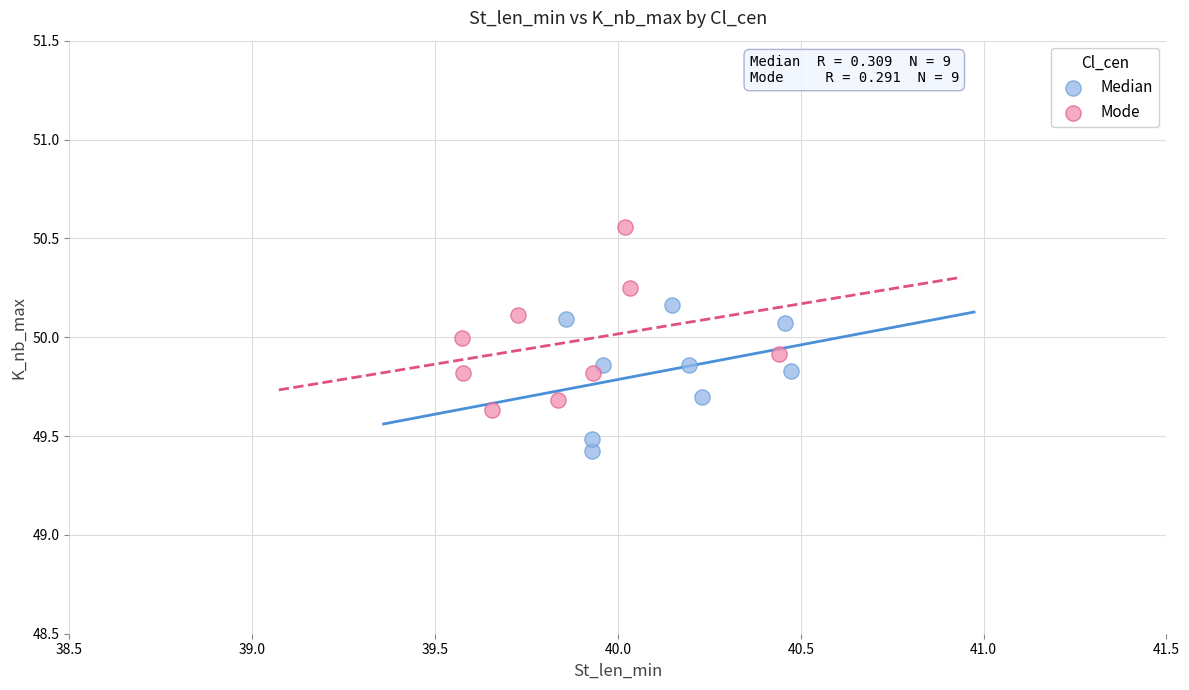

Which series contains the lowest Y value?

Median